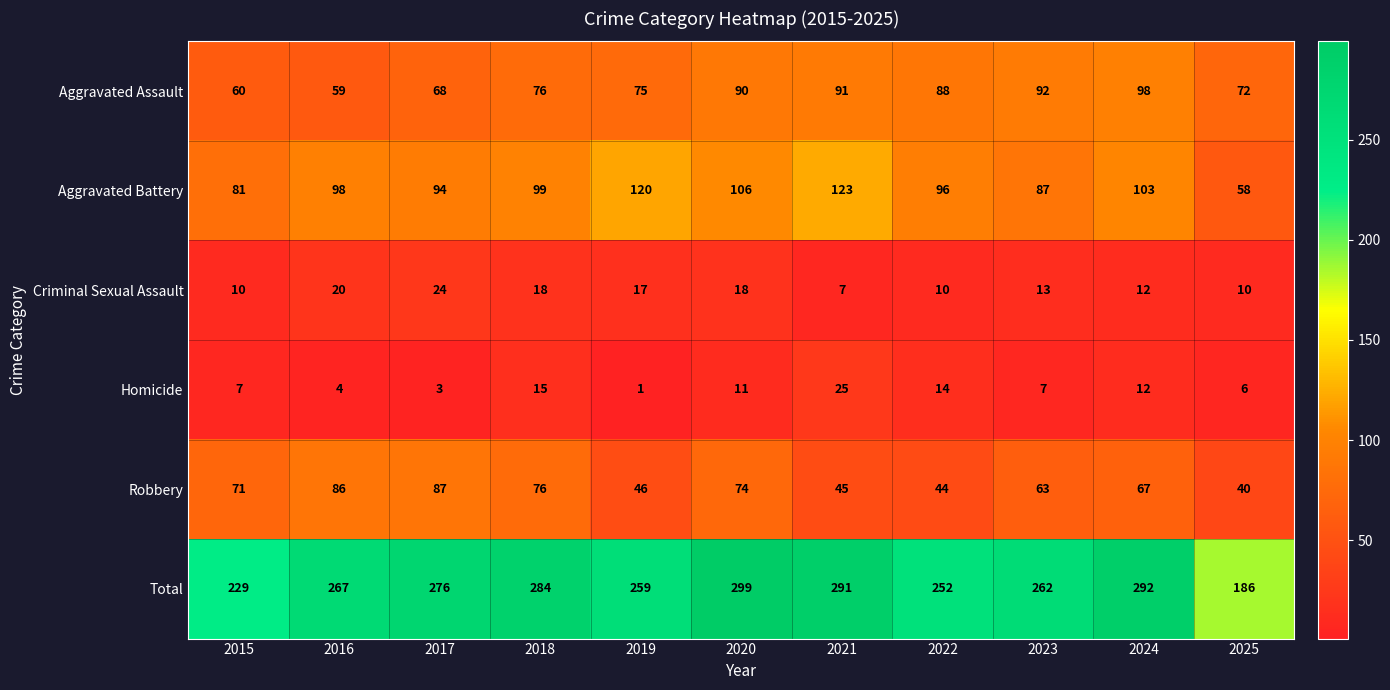

What is the total value across all series at 2022?

504